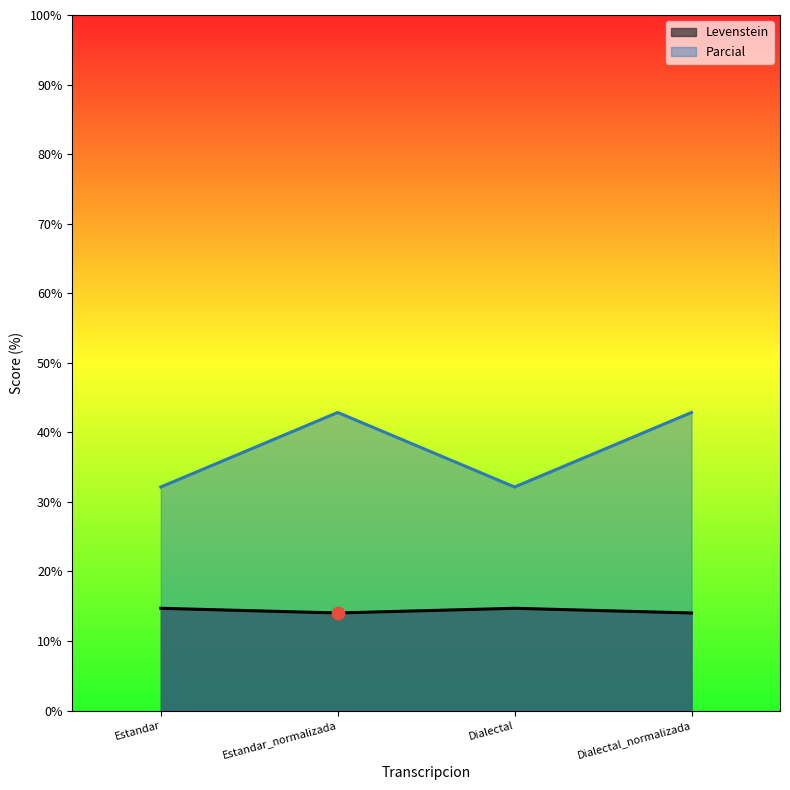

Which series has the largest Y range (max minus min)?

Parcial